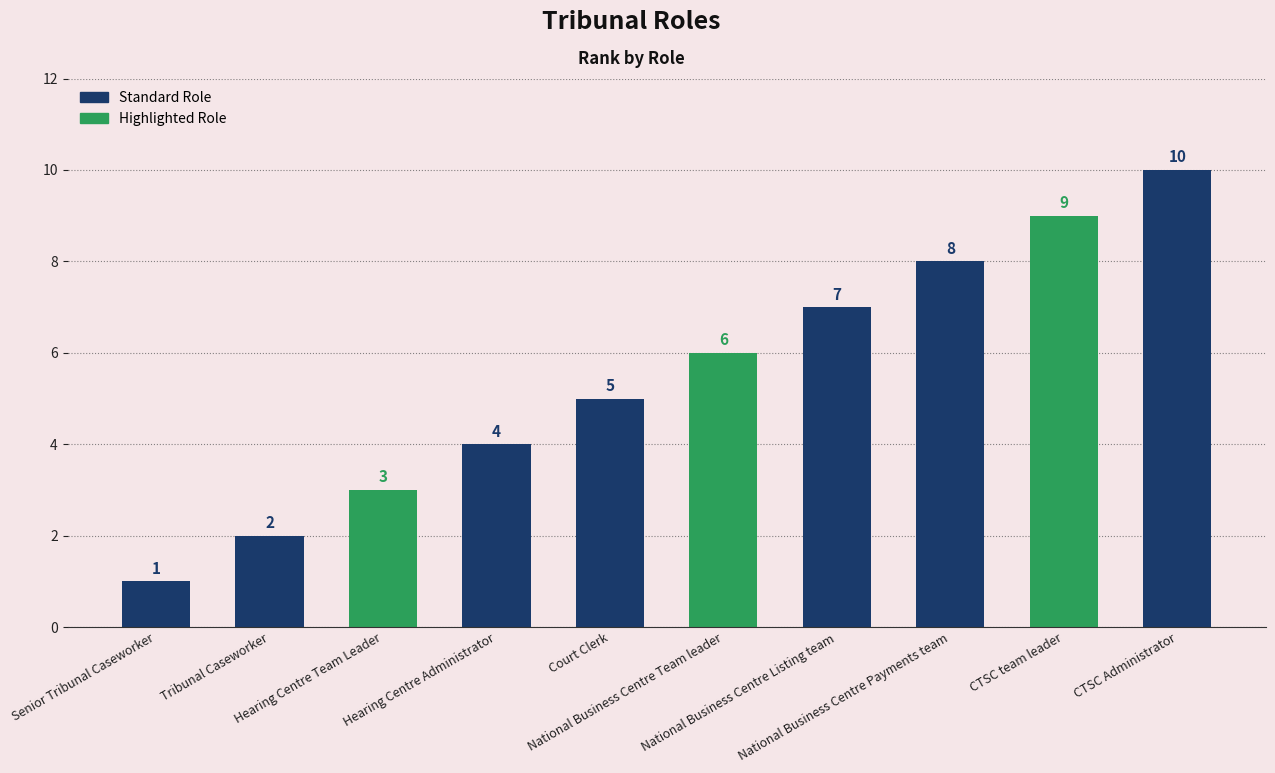

True or false: the data shows 5 at Court Clerk.

True